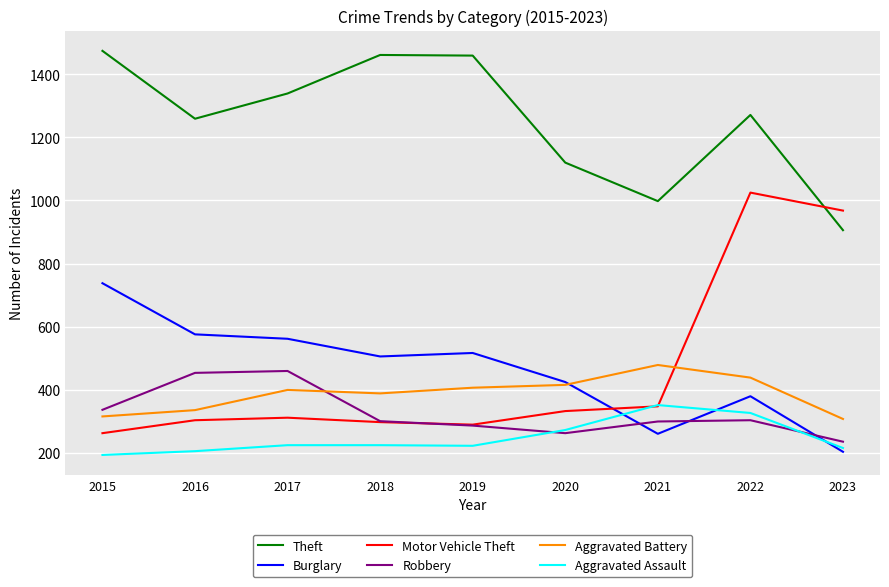

Is the value of Burglary at 2023 greater than the value of Motor Vehicle Theft at 2017?

No